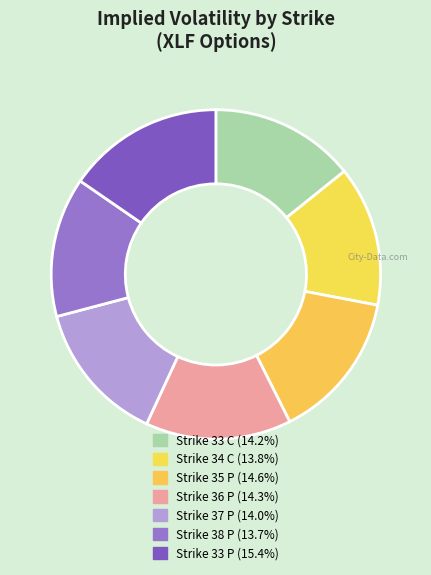

How many slices are in this pie chart?

7